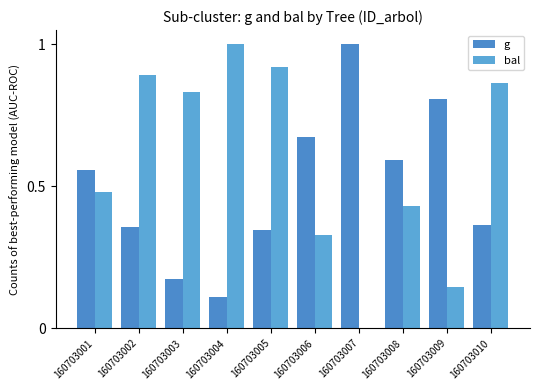

What is the sum of all g values?

5.0